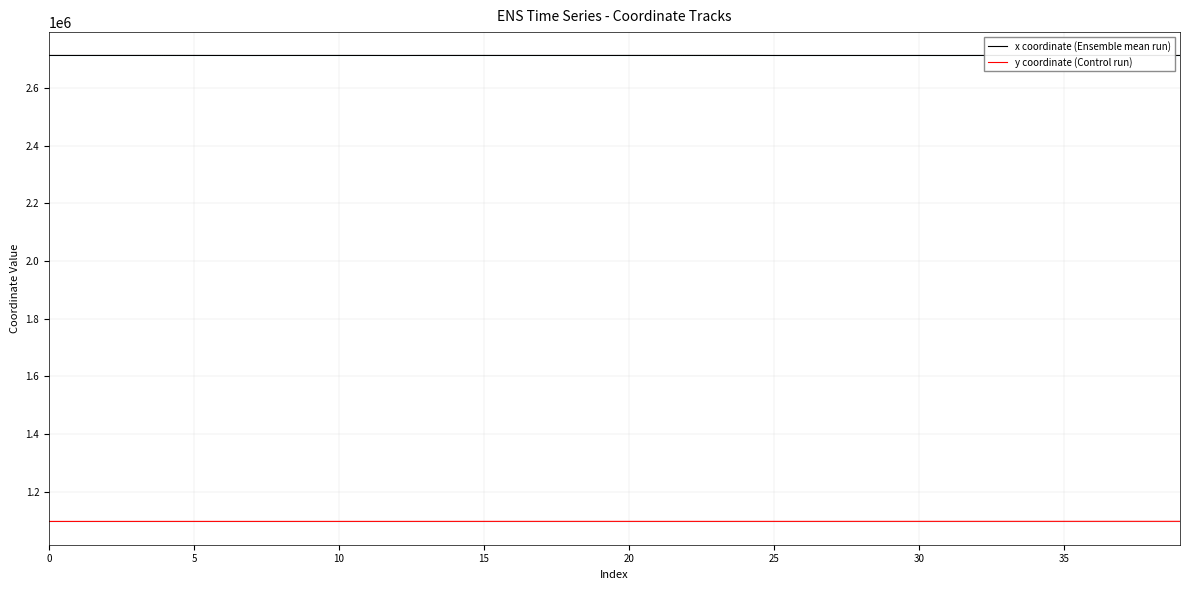

True or false: x coordinate (Ensemble mean run) and y coordinate (Control run) intersect in this chart.

False